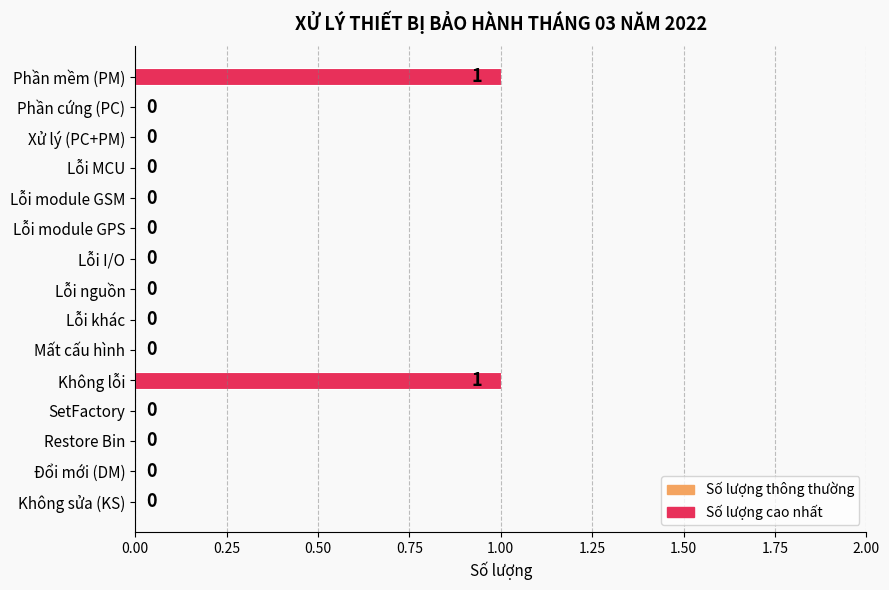

True or false: the data shows -1 at Không sửa (KS).

False